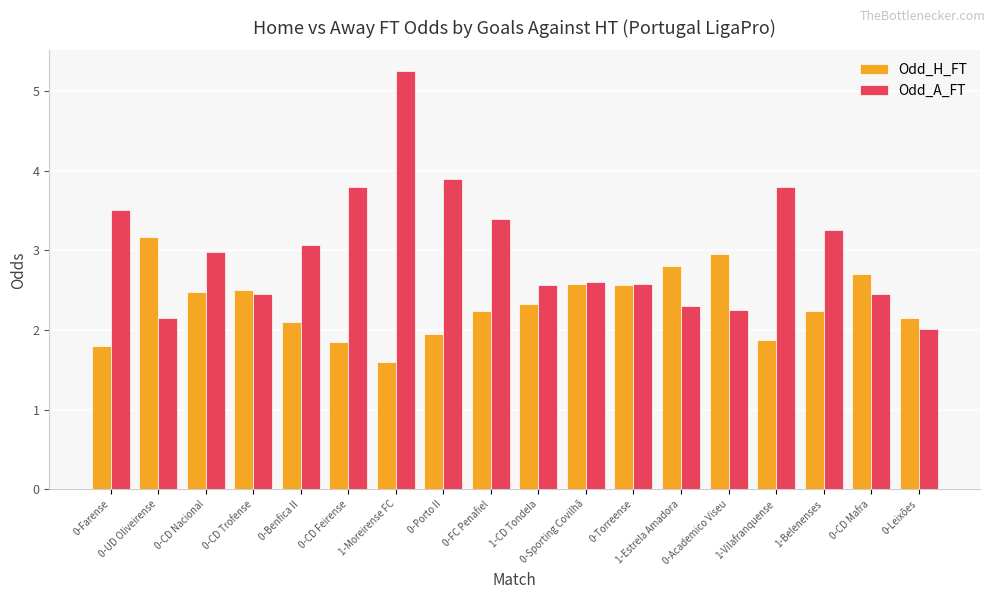

At 0-Academico Viseu, list the series in order from smallest to largest.

Odd_A_FT, Odd_H_FT